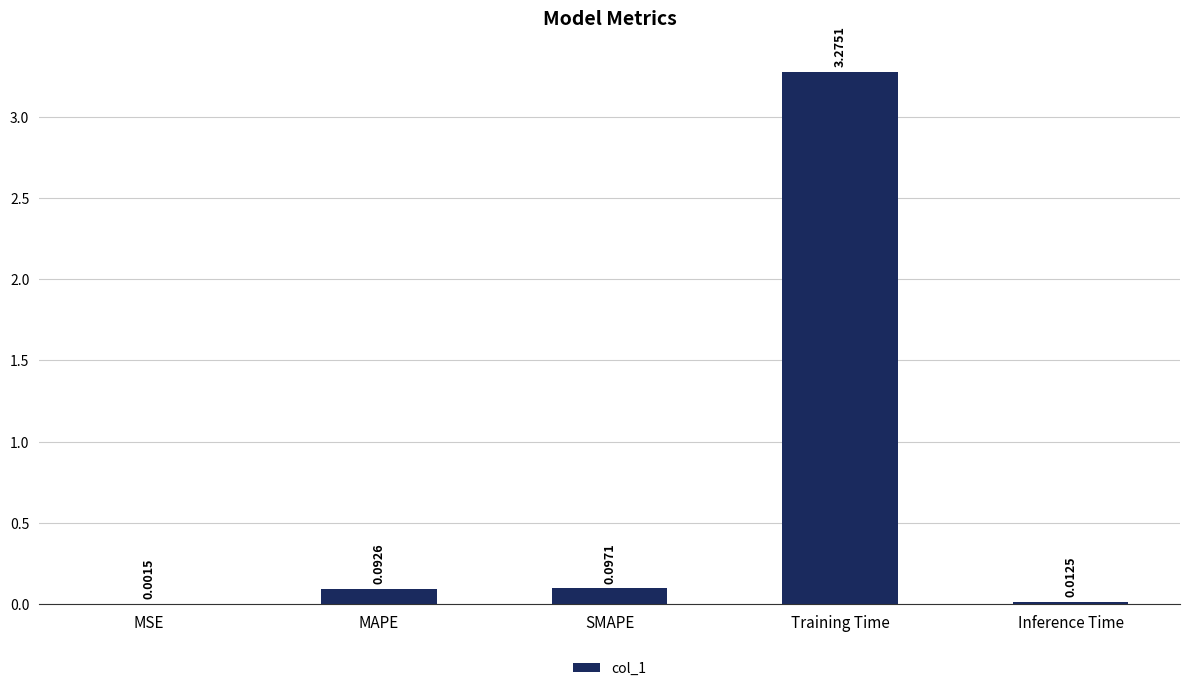

What is the average value?

0.7